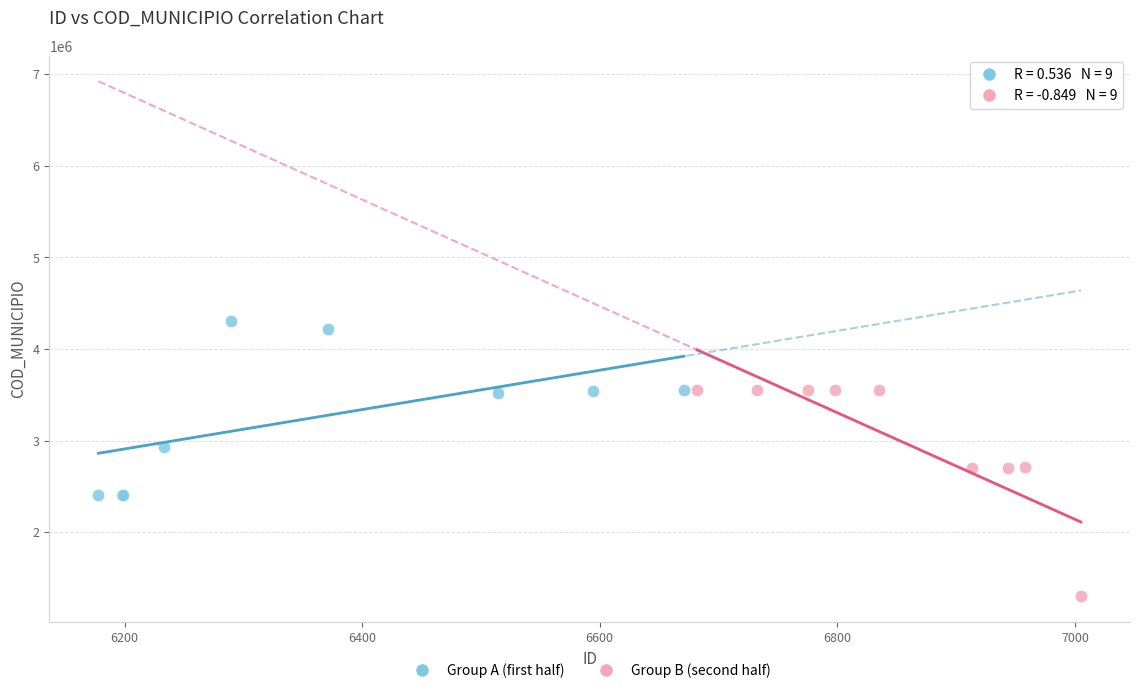

Which series reaches the minimum Y coordinate?

Group B (second half)